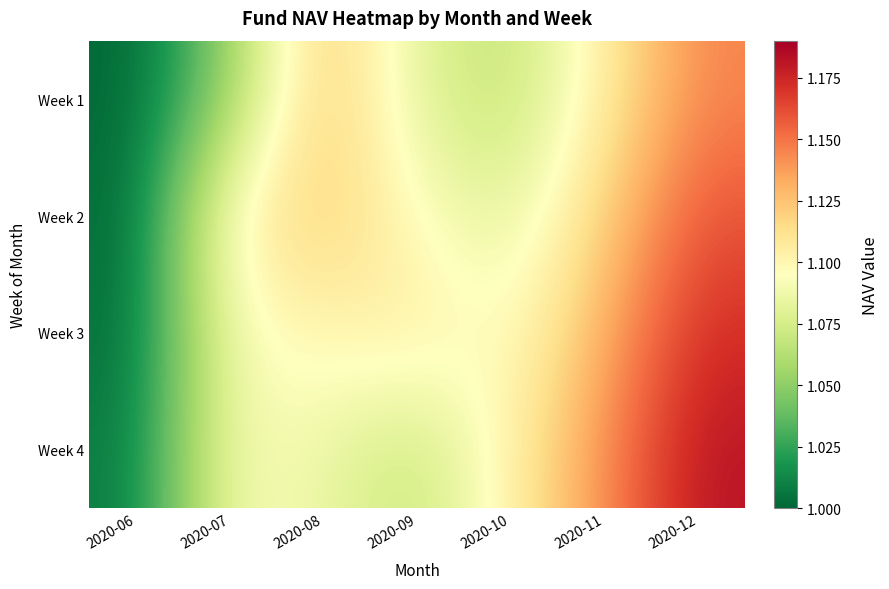

Between 2020-07 and 2020-06, which is larger?

2020-07